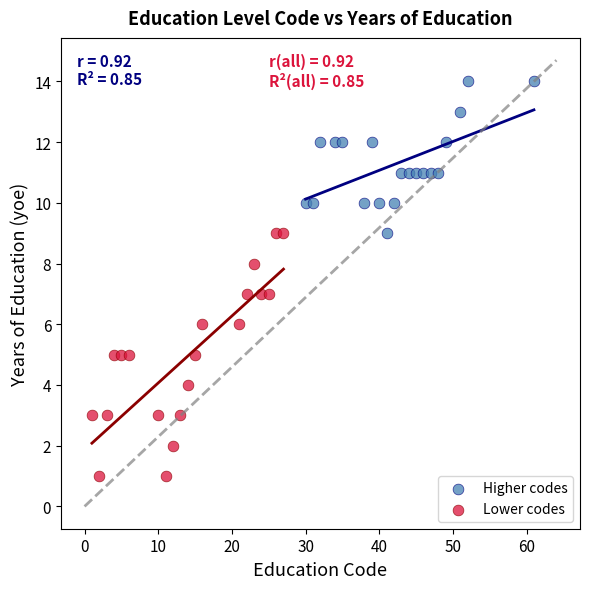

Which series contains the lowest Y value?

Lower codes